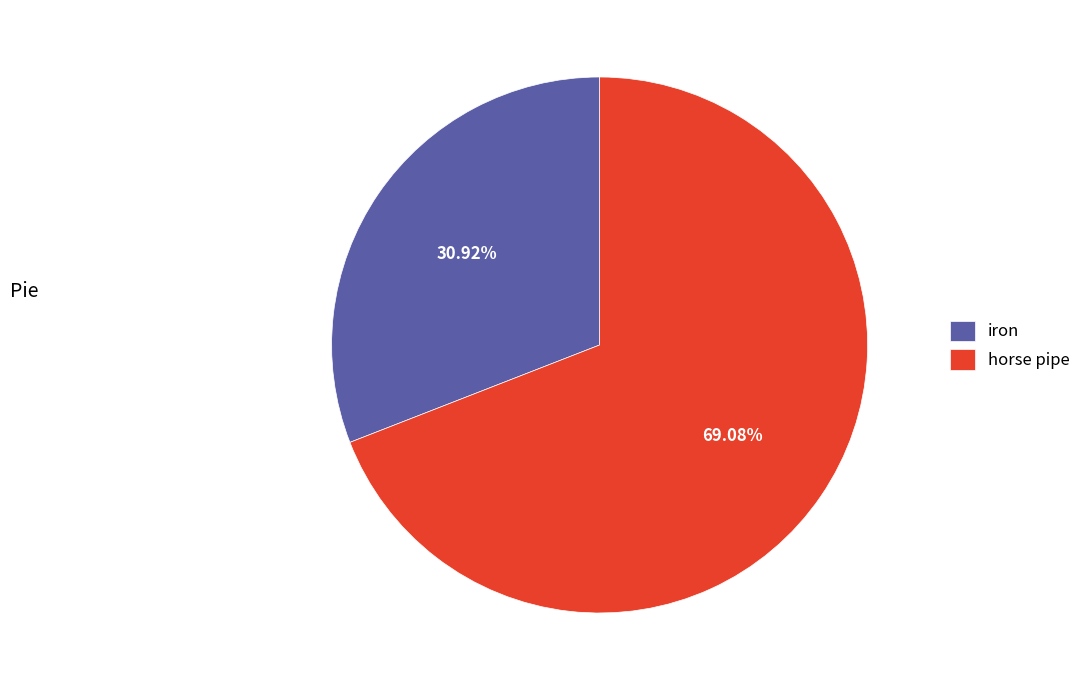

Which slice represents more than half of the pie?

horse pipe